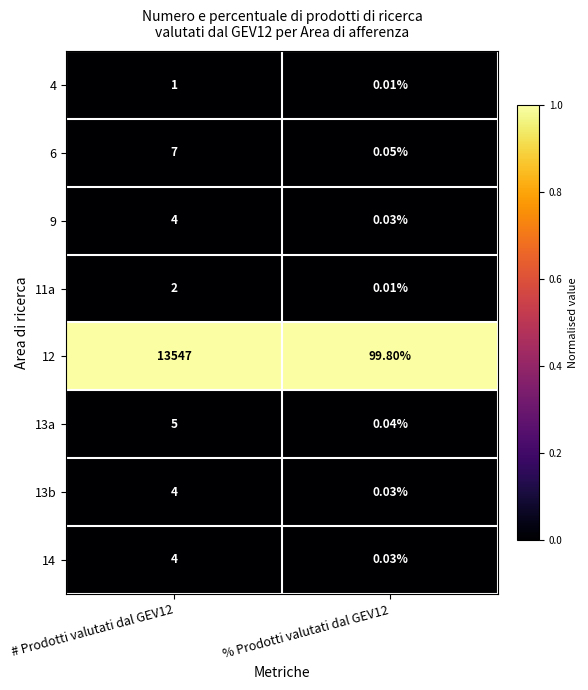

Between # Prodotti valutati dal GEV12 and % Prodotti valutati dal GEV12, which series saw the biggest shift?

12